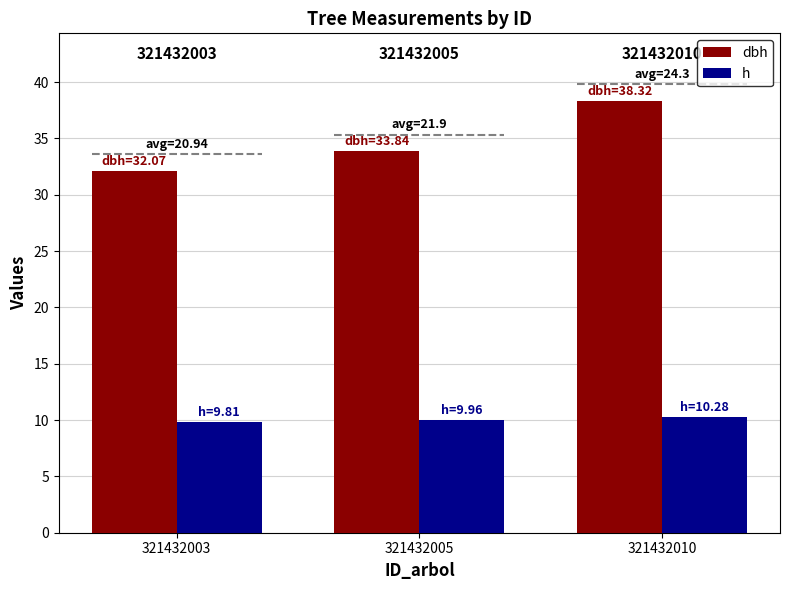

What are all the series names shown in the legend?

dbh, h